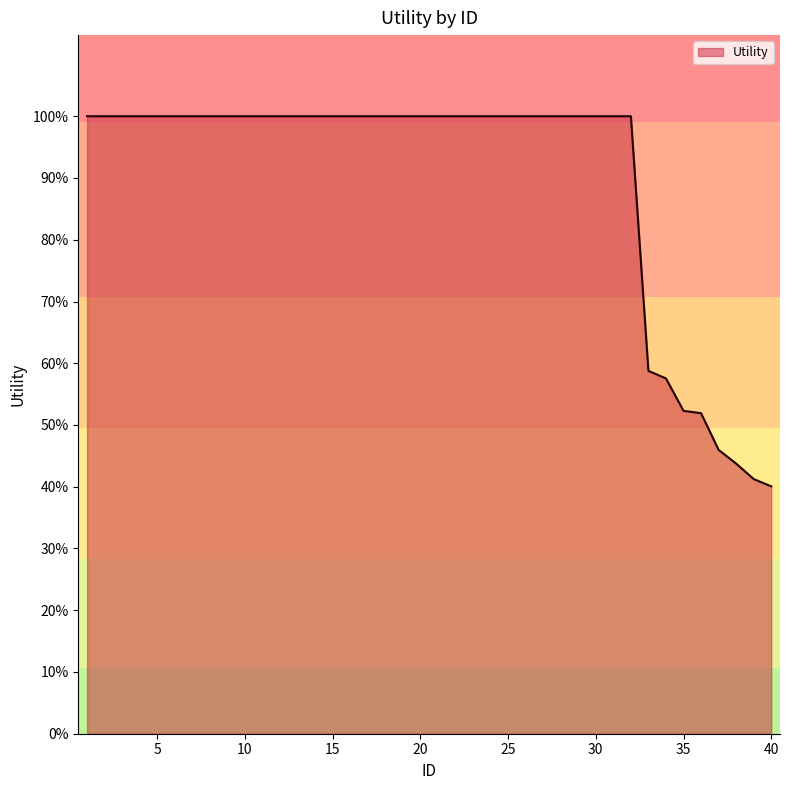

Does the chart display data point markers on the line(s)?

No